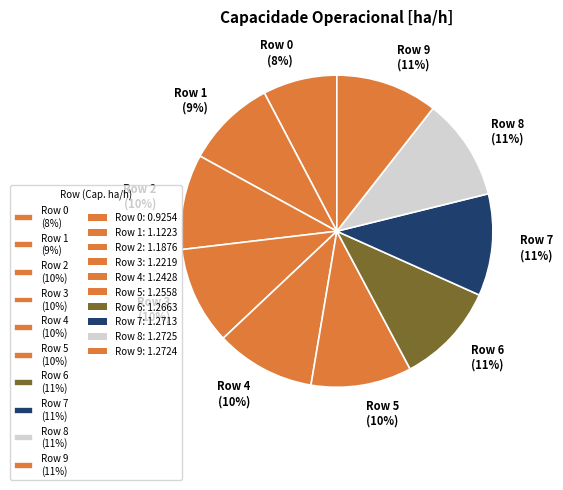

To the nearest percent, what is the difference between the largest and smallest slice percentages?

3%